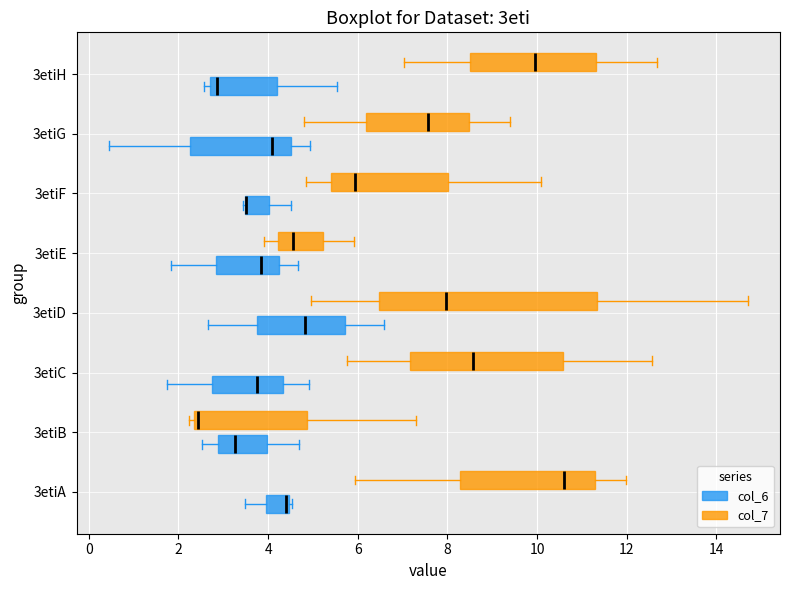

Reading bottom to top, transcribe this box plot: for each box, give where its median line is, the range the box spans, and where its two whiskers end, as read against the x-axis. The values are not printed on the chart, so give them approximately, as read against the axis.

3etiA (col_6): median 4.4 (drawn on the box's right edge), box 4.0 to 4.4, whiskers 3.4 to 4.6
3etiA (col_7): median 10.6, box 8.2 to 11.2, whiskers 6.0 to 12.0
3etiB (col_6): median 3.2, box 2.8 to 4.0, whiskers 2.6 to 4.6
3etiB (col_7): median 2.4 (just right of the box's left edge), box 2.4 to 4.8, whiskers 2.2 to 7.2
3etiC (col_6): median 3.8, box 2.8 to 4.4, whiskers 1.8 to 5.0
3etiC (col_7): median 8.6, box 7.2 to 10.6, whiskers 5.8 to 12.6
3etiD (col_6): median 4.8, box 3.8 to 5.8, whiskers 2.6 to 6.6
3etiD (col_7): median 8.0, box 6.4 to 11.4, whiskers 5.0 to 14.8
3etiE (col_6): median 3.8, box 2.8 to 4.2, whiskers 1.8 to 4.6
3etiE (col_7): median 4.6, box 4.2 to 5.2, whiskers 4.0 to 6.0
3etiF (col_6): median 3.6 (drawn on the box's left edge), box 3.4 to 4.0, whiskers 3.4 to 4.6
3etiF (col_7): median 6.0, box 5.4 to 8.0, whiskers 4.8 to 10.0
3etiG (col_6): median 4.0, box 2.2 to 4.6, whiskers 0.4 to 5.0
3etiG (col_7): median 7.6, box 6.2 to 8.4, whiskers 4.8 to 9.4
3etiH (col_6): median 2.8 (just right of the box's left edge), box 2.8 to 4.2, whiskers 2.6 to 5.6
3etiH (col_7): median 10.0, box 8.4 to 11.4, whiskers 7.0 to 12.6